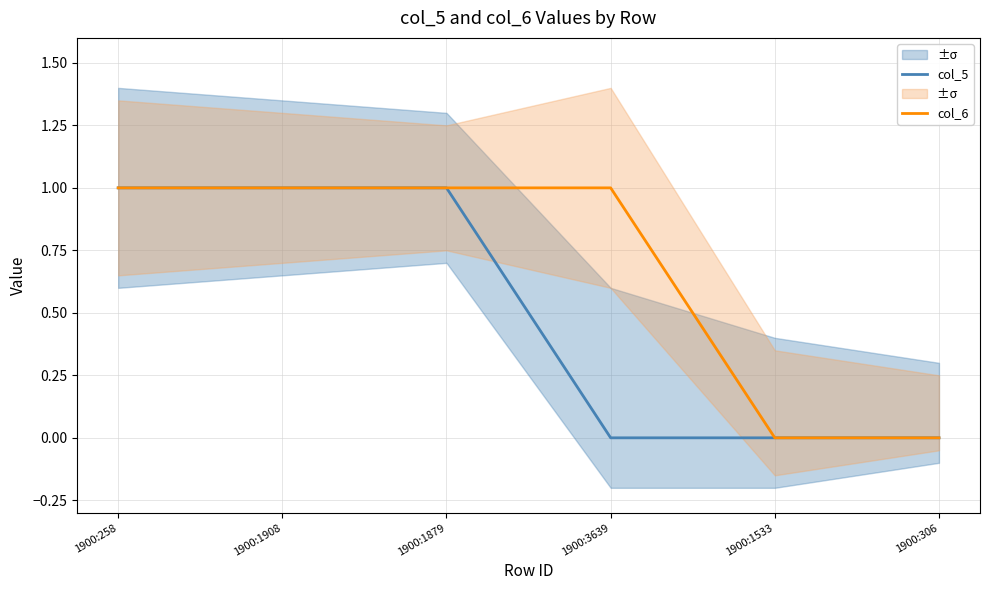

How many values in col_5 are above zero?

3